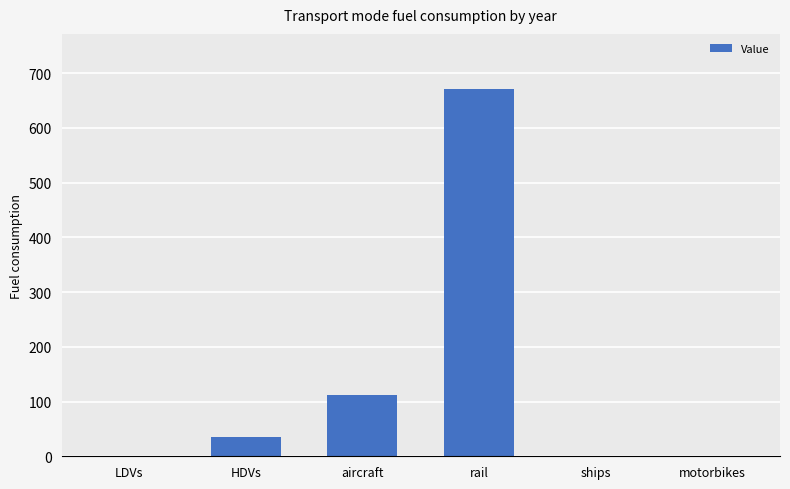

The value at aircraft is 111.4. True or false?

True